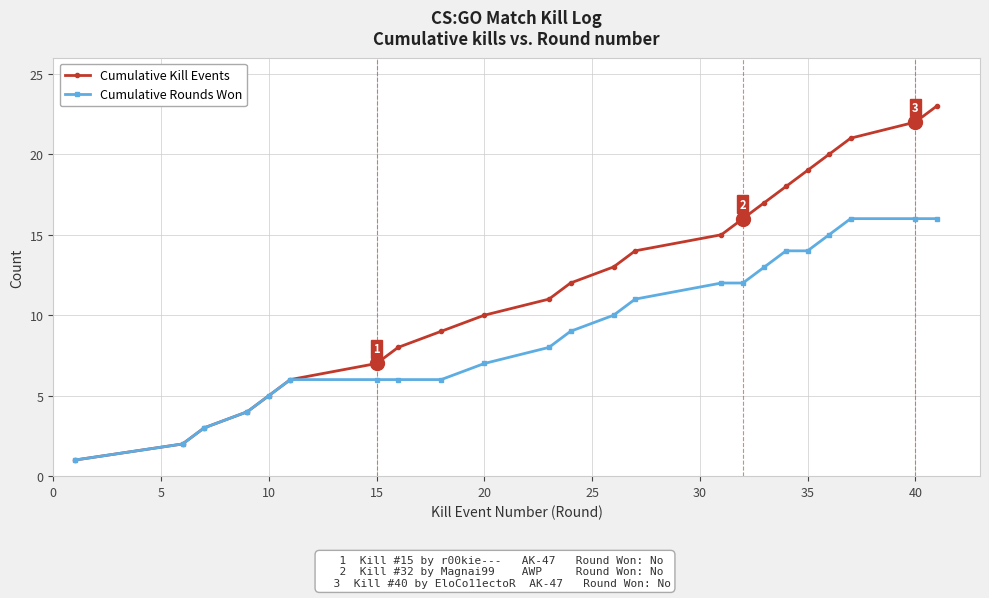

Which series has the largest range (max minus min)?

Cumulative Kill Events